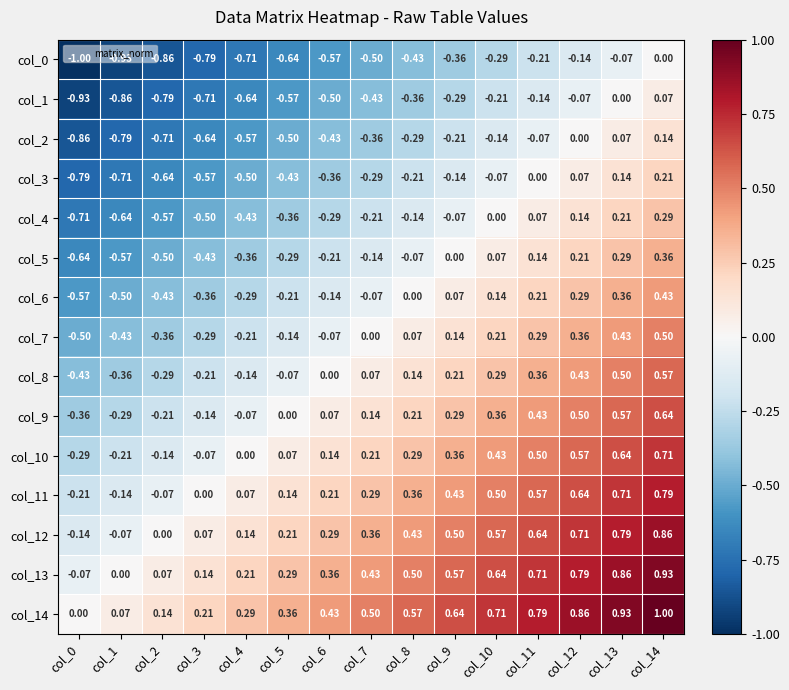

What is the difference between the highest and lowest values at col_8?

1.0